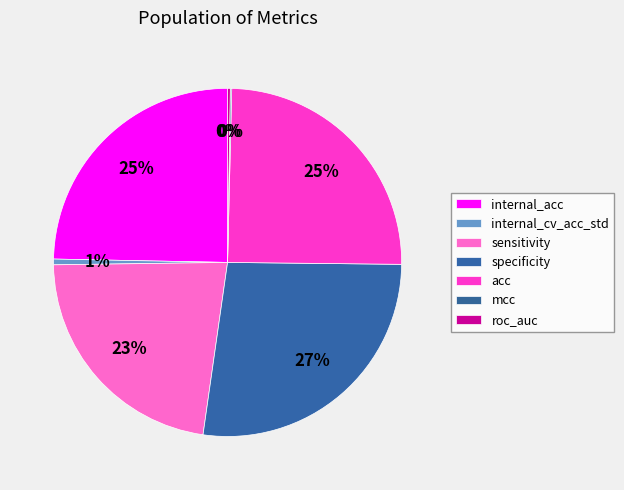

Does internal_cv_acc_std represent more than half of the total?

No